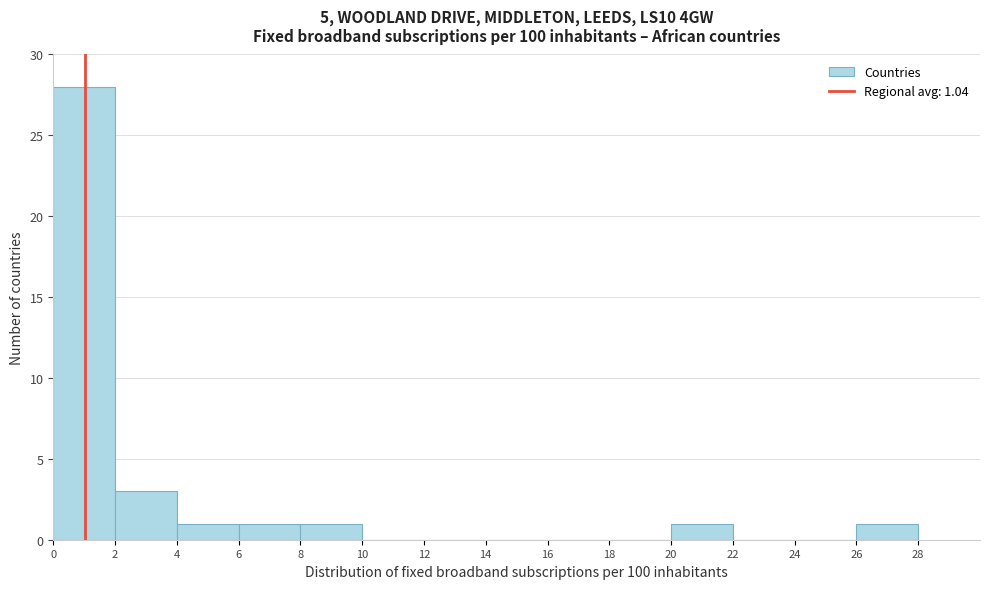

Over which range of the x-axis is the bar tallest?

0 to 2